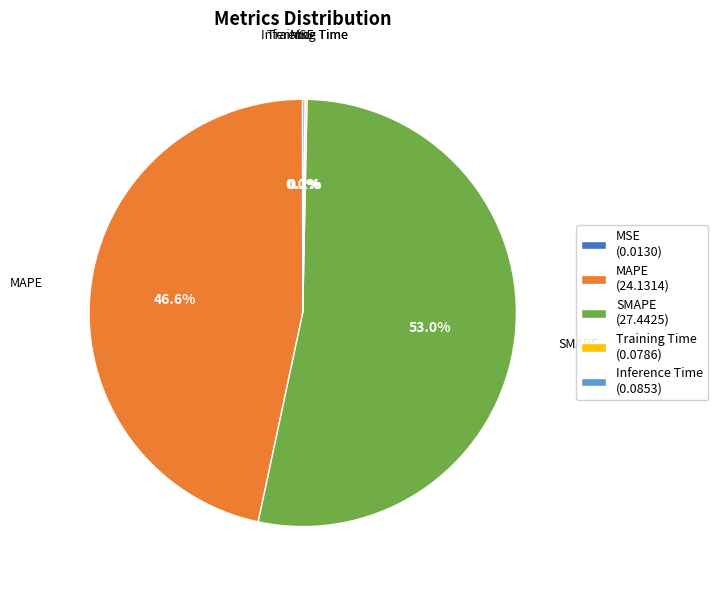

Is SMAPE the majority of the pie?

Yes